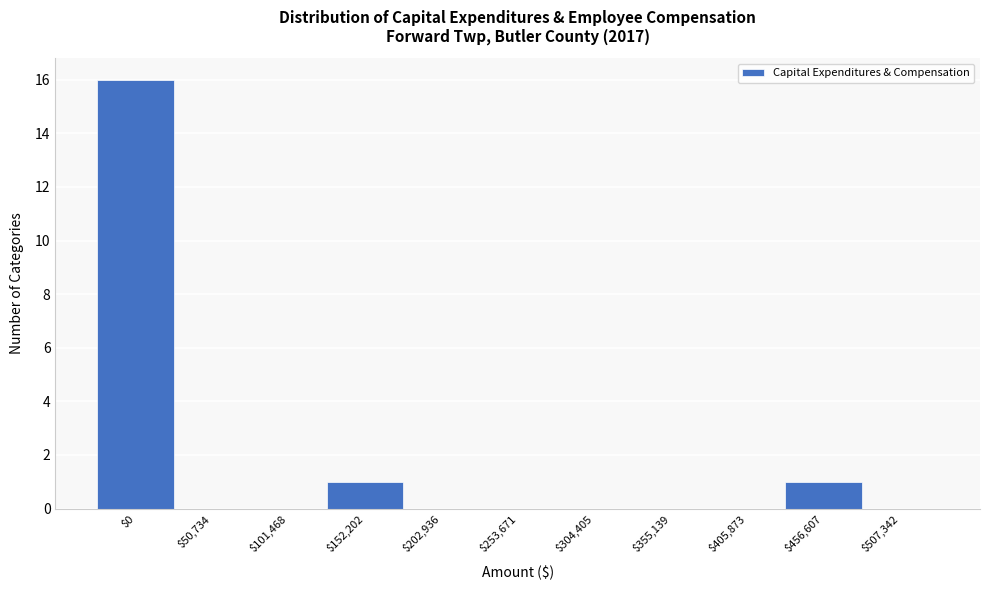

What is the sum of all values?

18